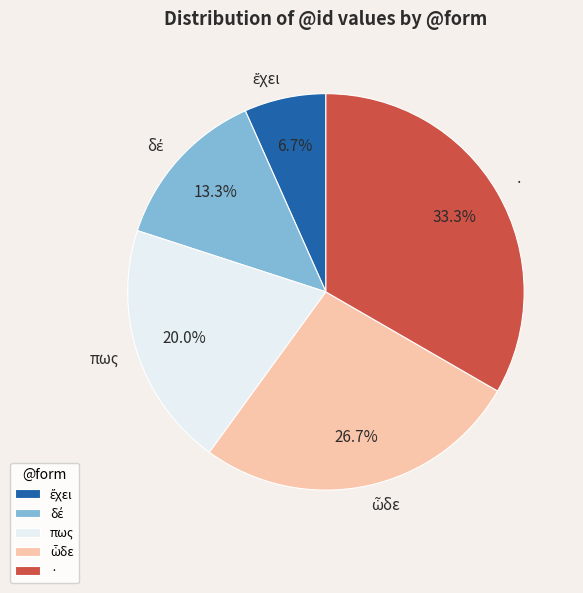

Does any single category account for the majority?

No